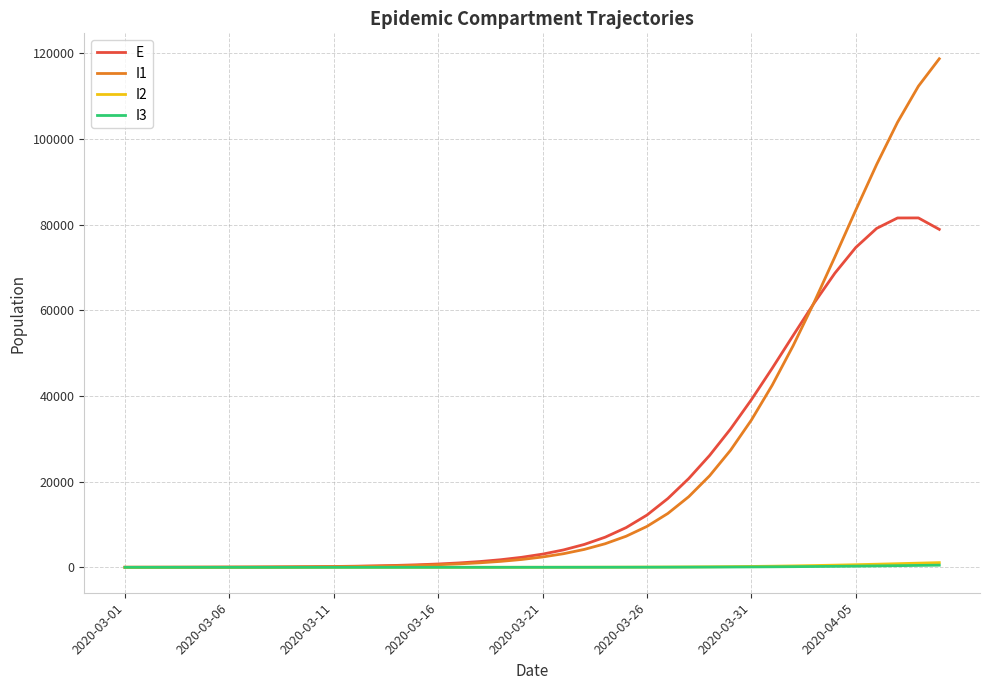

What is the greatest value displayed?

118749.1